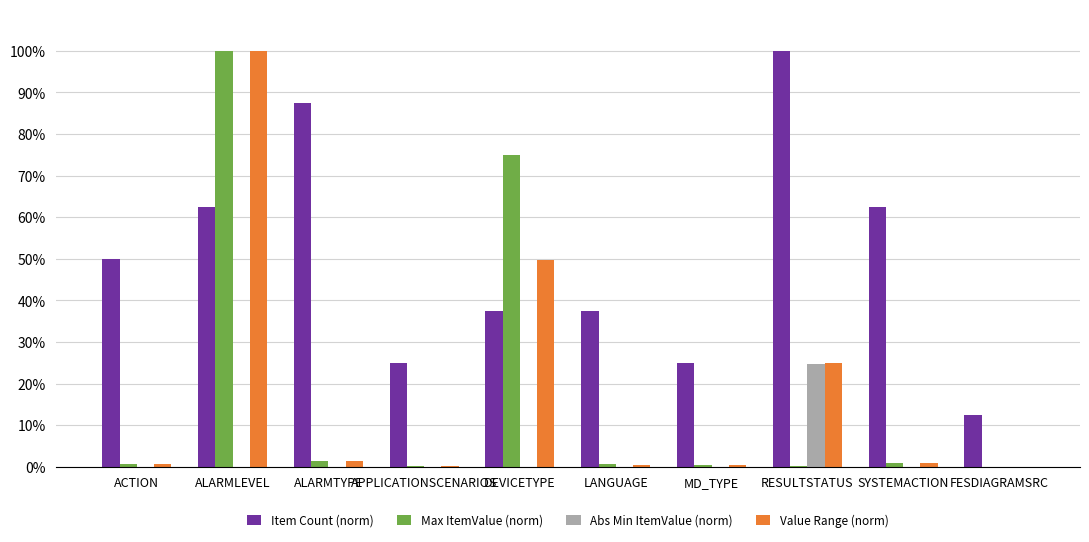

What is the maximum value shown in the chart?

100.0